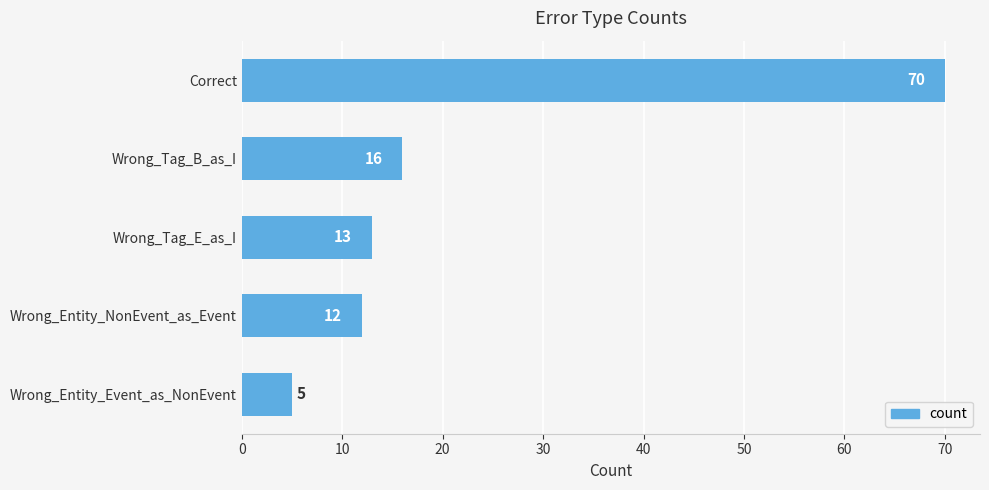

Which has a higher value, Wrong_Entity_NonEvent_as_Event or Wrong_Entity_Event_as_NonEvent?

Wrong_Entity_NonEvent_as_Event